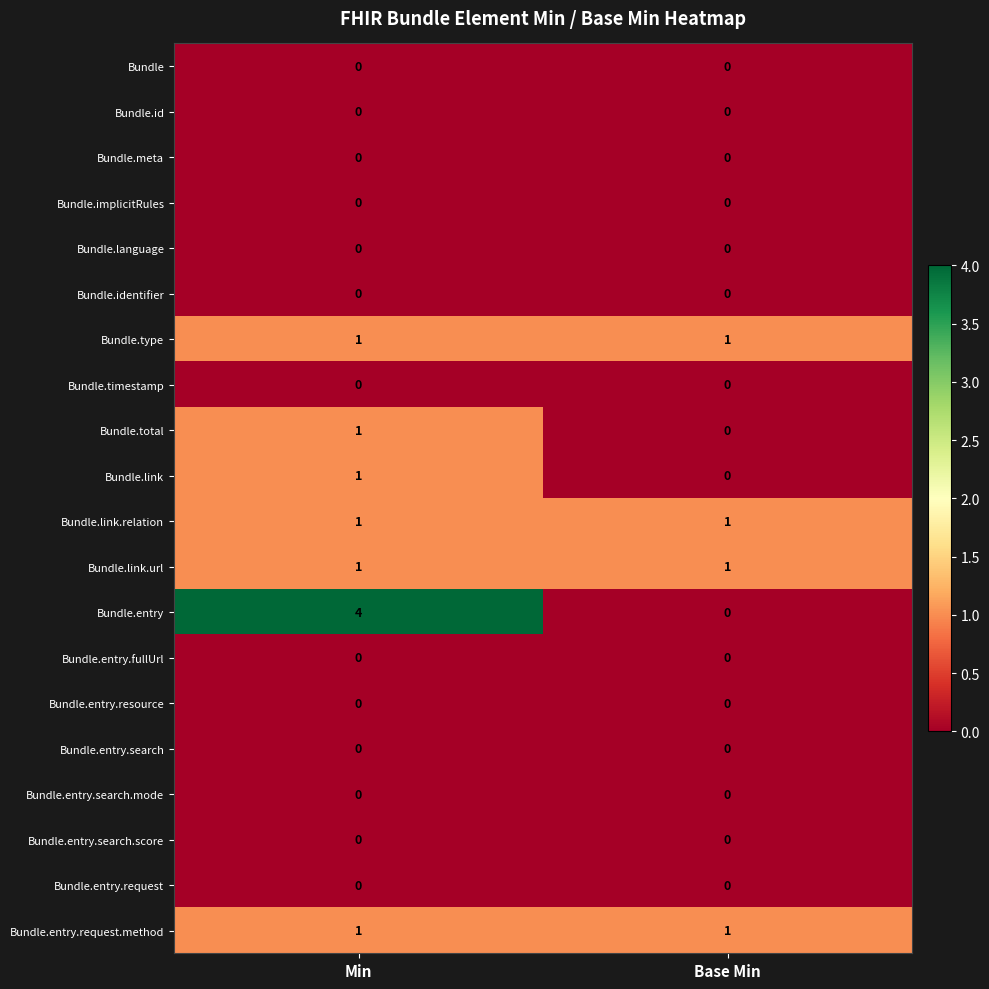

The Bundle.type series shows 1 at Base Min. True or false?

True